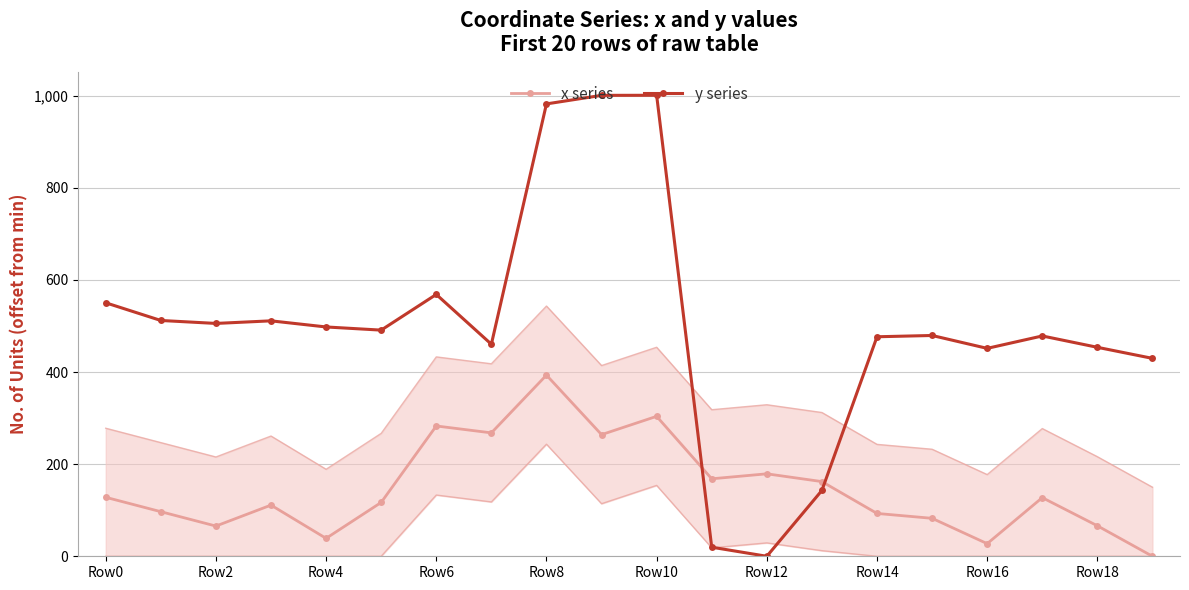

List the series in order of their overall mean, highest first.

y series, x series